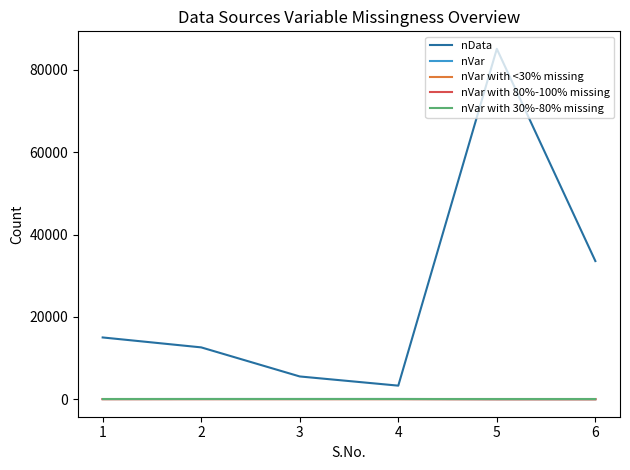

Which series changed the most between 1 and 6?

nData